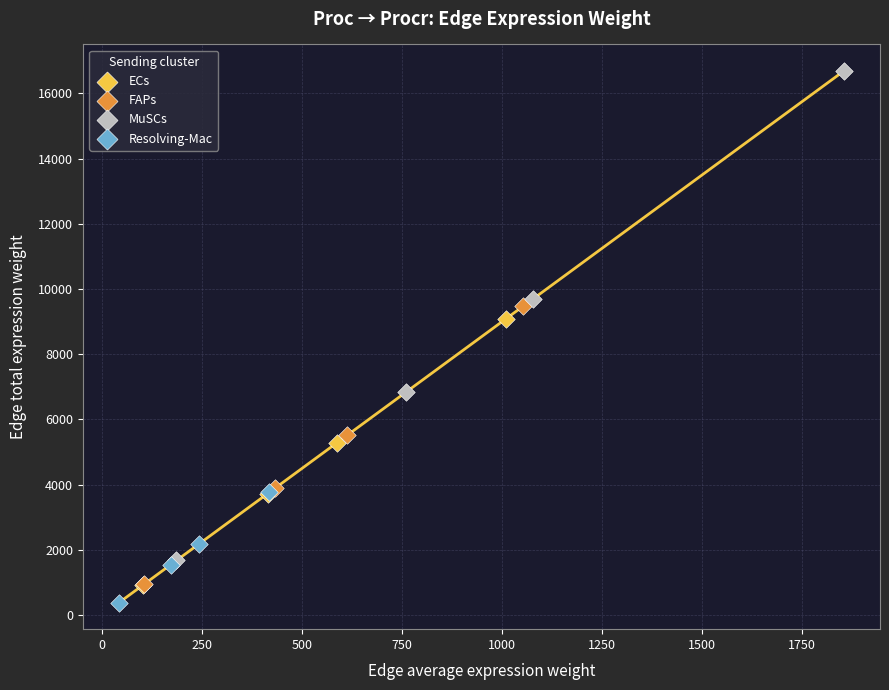

Which series contains the highest Y value?

MuSCs